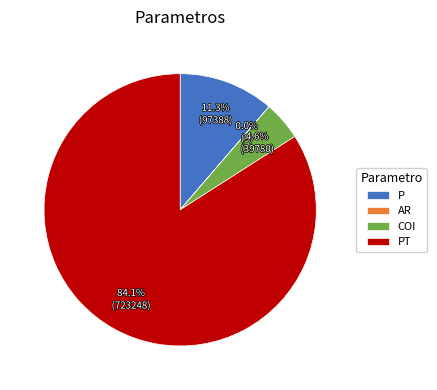

Does PT represent more than half of the total?

Yes